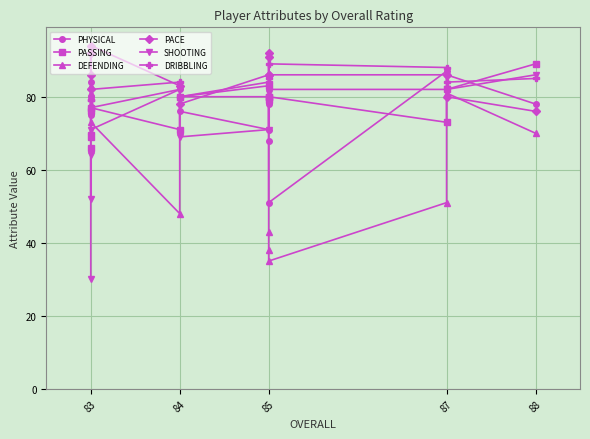

In PACE, how many points are higher than both neighbors (excluding endpoints)?

3